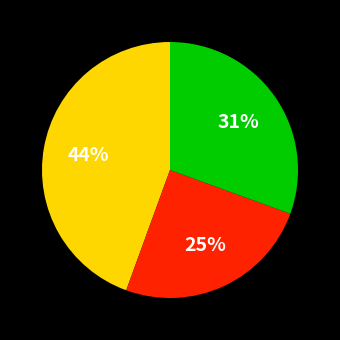

Does any single category account for the majority?

No